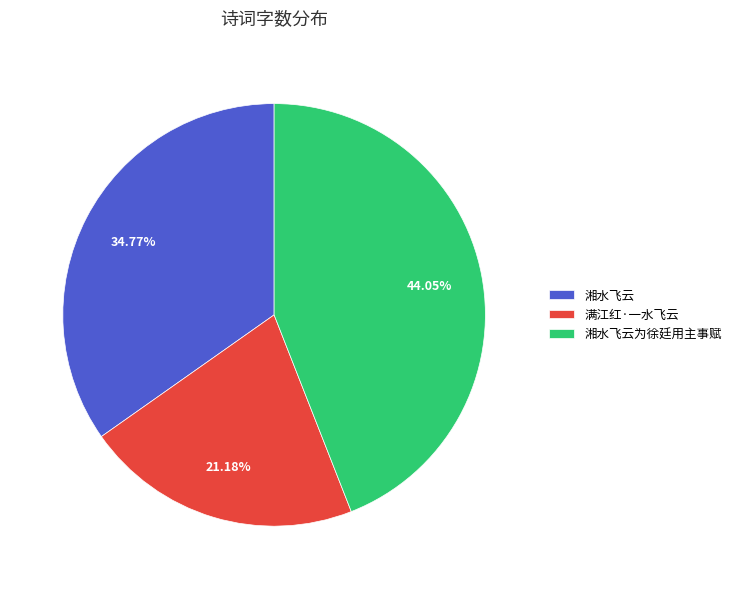

Count the number of slices in the pie.

3